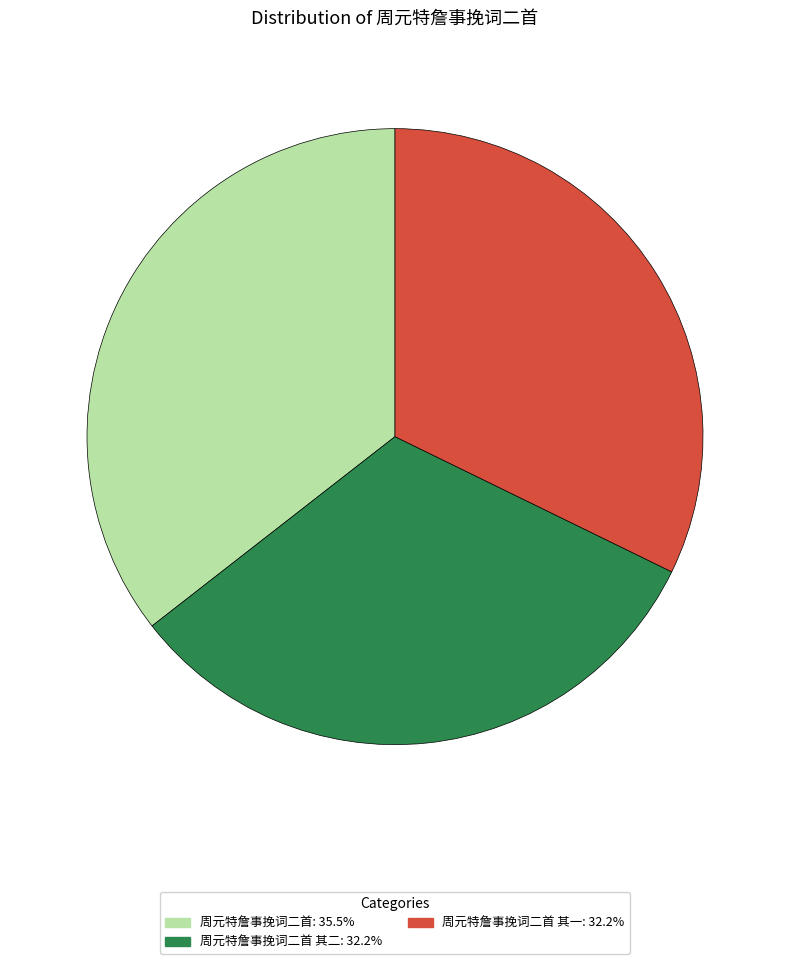

What is the ratio of the value at 周元特詹事挽词二首 其二: 32.2% to the value at 周元特詹事挽词二首: 35.5%?

0.9